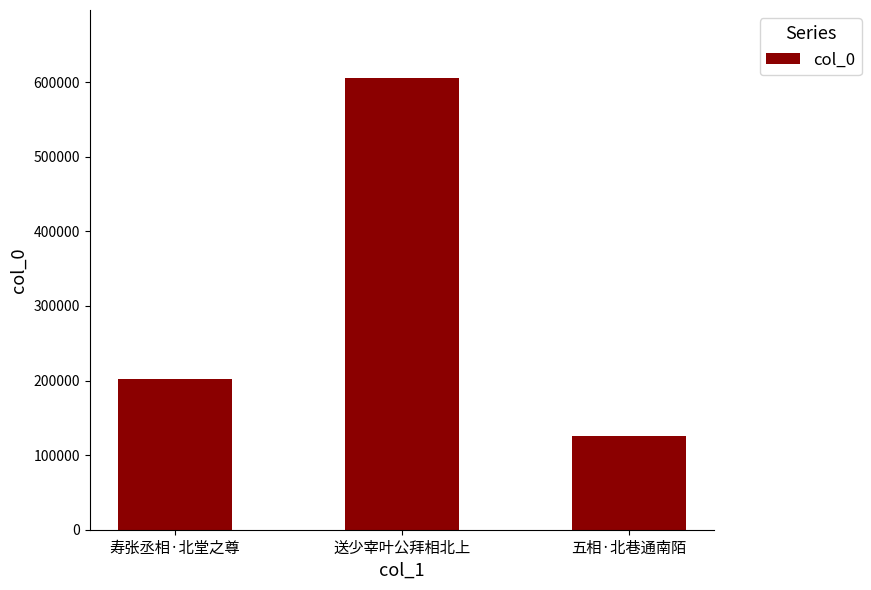

How many distinct data groups are displayed?

1